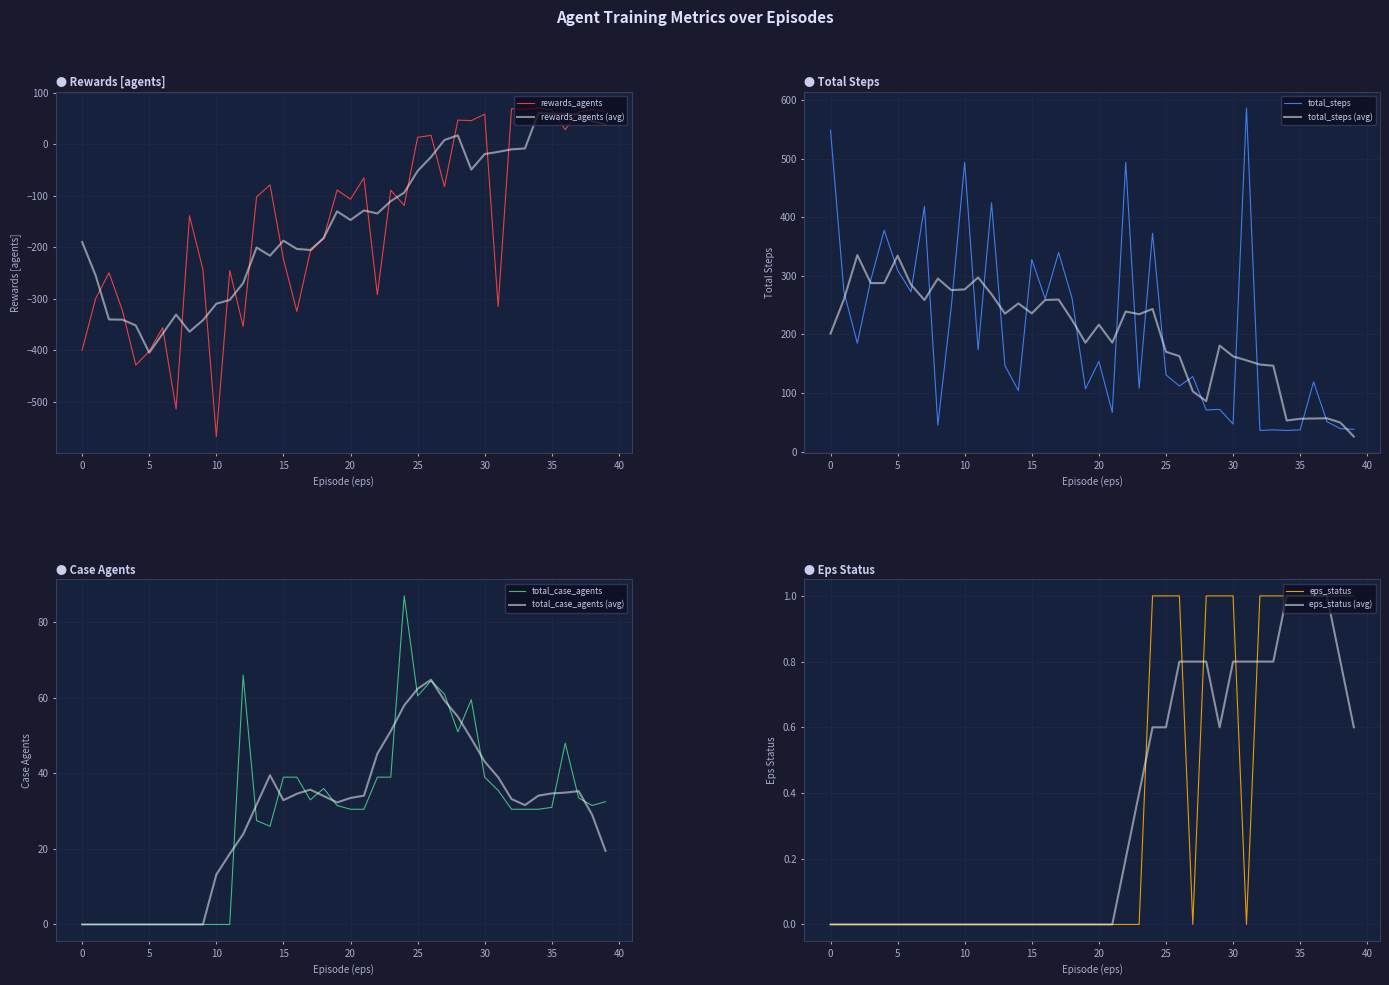

Reading left to right, what are all the values shown in this chart?

rewards_agents: -399.5	-300.0	-249.5	-322.5	-428.5	-401.5	-356.0	-513.5	-139.0	-243.0	-567.0	-245.0	-353.5	-102.5	-79.0	-222.5	-324.5	-208.0	-182.5	-89.0	-107.0	-65.5	-292.0	-89.5	-119.0	13.0	17.0	-82.5	46.5	45.5	58.0	-315.0	68.5	67.5	70.0	66.5	28.0	62.5	66.5	63.5
total_steps: 549.0	273.0	185.0	293.0	378.0	310.0	273.0	419.0	45.0	247.0	494.0	174.0	425.0	147.0	104.0	328.0	261.0	340.0	262.0	107.0	154.0	67.0	494.0	108.0	373.0	131.0	112.0	128.0	71.0	72.0	47.0	587.0	36.0	37.0	36.0	37.0	119.0	51.0	39.0	38.0
total_case_agents: 0.0	0.0	0.0	0.0	0.0	0.0	0.0	0.0	0.0	0.0	0.0	0.0	66.0	27.5	26.0	39.0	39.0	33.0	36.0	31.5	30.5	30.5	39.0	39.0	87.0	60.5	64.5	61.0	51.0	59.5	39.0	35.5	30.5	30.5	30.5	31.0	48.0	33.5	31.5	32.5
eps_status: 0.0	0.0	0.0	0.0	0.0	0.0	0.0	0.0	0.0	0.0	0.0	0.0	0.0	0.0	0.0	0.0	0.0	0.0	0.0	0.0	0.0	0.0	0.0	0.0	1.0	1.0	1.0	0.0	1.0	1.0	1.0	0.0	1.0	1.0	1.0	1.0	1.0	1.0	1.0	1.0